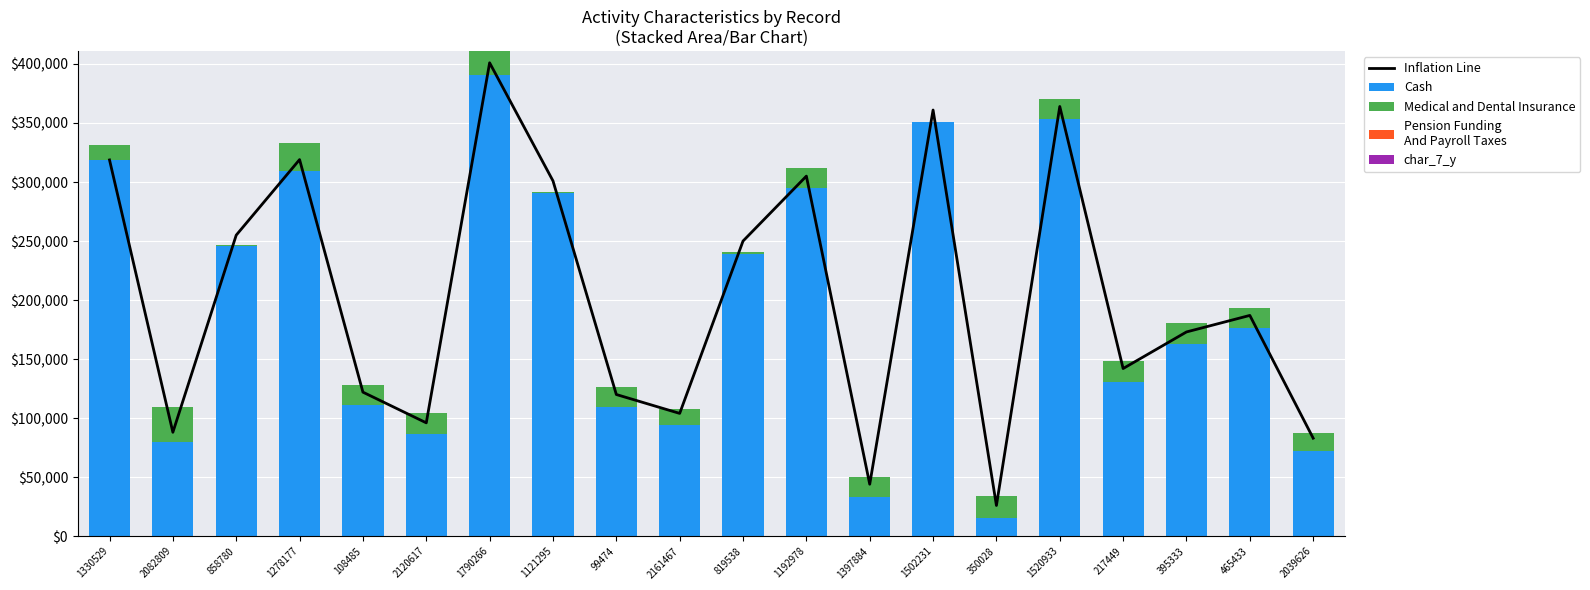

Reading left to right, what are all the values shown in this chart?

Inflation Line: 1330529=318.7	2082809=88.0	858780=255.0	1278177=319.0	108485=122.0	2120617=96.0	1790266=401.0	1121295=301.0	99474=120.0	2161467=104.0	819538=250.0	1192978=305.0	1397884=44.0	1502231=361.0	350028=26.0	1520933=364.0	217449=142.0	395333=173.0	465433=187.0	2039626=83.0
Cash: 1330529=318.7	2082809=79.7	858780=245.7	1278177=309.2	108485=111.0	2120617=86.6	1790266=390.3	1121295=290.9	99474=109.2	2161467=94.0	819538=239.1	1192978=294.9	1397884=33.1	1502231=350.4	350028=15.5	1520933=353.0	217449=131.0	395333=162.9	465433=176.1	2039626=72.4
Medical and Dental Insurance: 1330529=12.4	2082809=30.0	858780=0.8	1278177=23.7	108485=17.3	2120617=17.3	1790266=20.7	1121295=0.7	99474=17.3	2161467=13.7	819538=1.6	1192978=17.3	1397884=17.3	1502231=0.2	350028=18.6	1520933=17.3	217449=17.3	395333=17.3	465433=17.3	2039626=14.6
Pension Funding
And Payroll Taxes: 1330529=0.1	2082809=0.1	858780=0.1	1278177=0.1	108485=0.0	2120617=0.0	1790266=0.1	1121295=0.1	99474=0.0	2161467=0.1	819538=0.1	1192978=0.0	1397884=0.0	1502231=0.1	350028=0.1	1520933=0.0	217449=0.0	395333=0.0	465433=0.0	2039626=0.1
char_7_y: 1330529=0.0	2082809=0.0	858780=0.0	1278177=0.0	108485=0.0	2120617=0.0	1790266=0.0	1121295=0.0	99474=0.0	2161467=0.0	819538=0.0	1192978=0.0	1397884=0.0	1502231=0.0	350028=0.0	1520933=0.0	217449=0.0	395333=0.0	465433=0.0	2039626=0.0